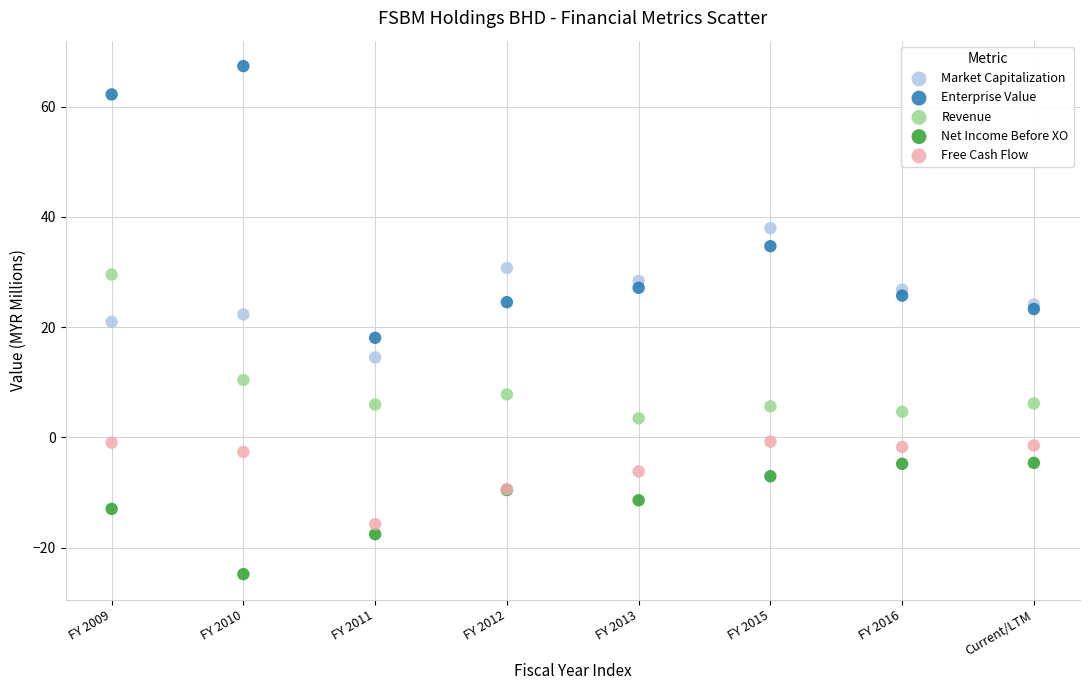

Which series reaches the maximum Y coordinate?

Enterprise Value